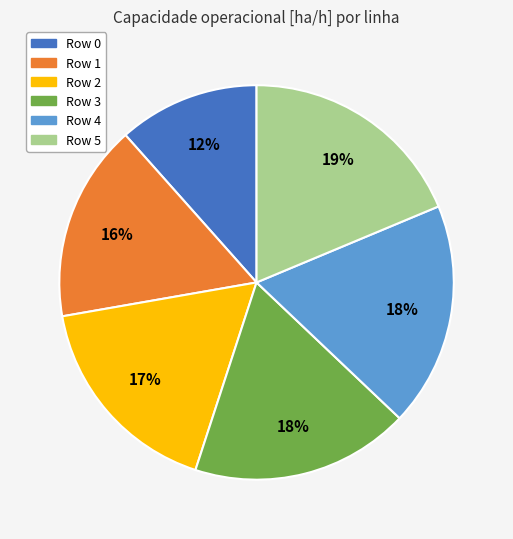

True or false: Row 2 accounts for 5% of the total.

False